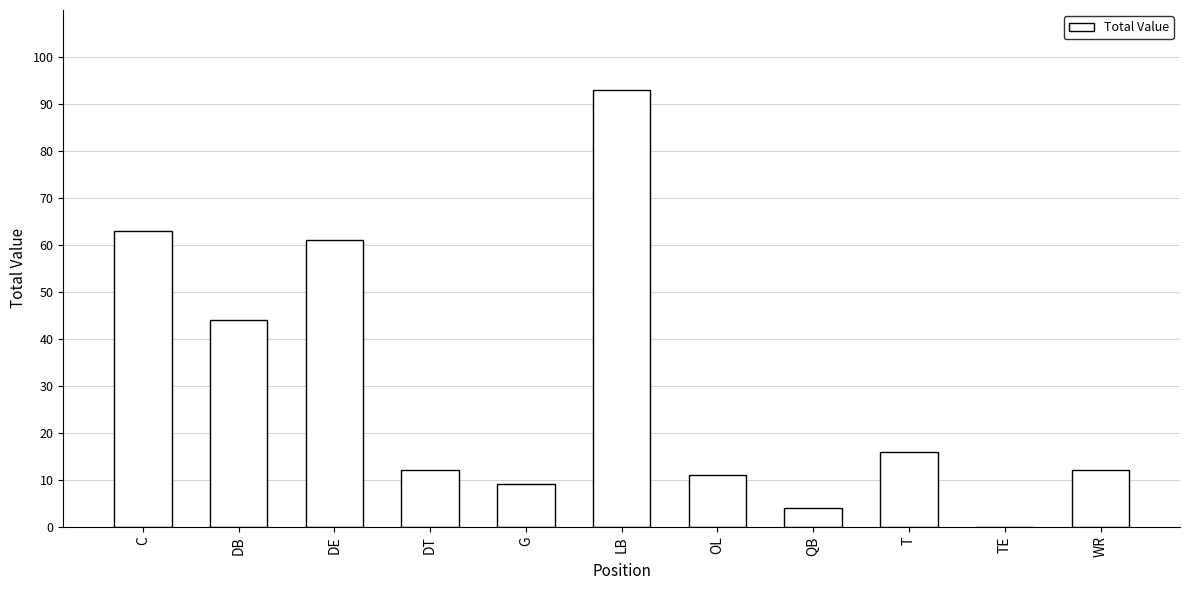

How many positive values are there?

10